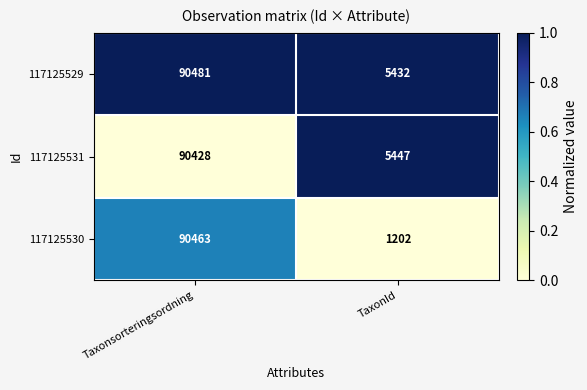

Rank the series at TaxonId from highest to lowest value.

117125531, 117125529, 117125530